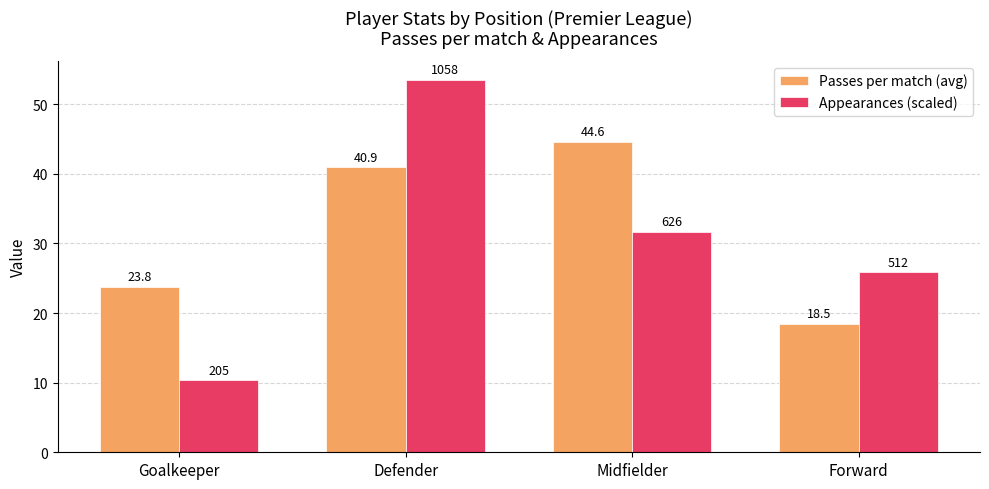

Reading left to right, what are all the values shown in this chart?

Passes per match (avg): 23.8	40.9	44.6	18.5
Appearances (scaled): 10.4	53.5	31.7	25.9